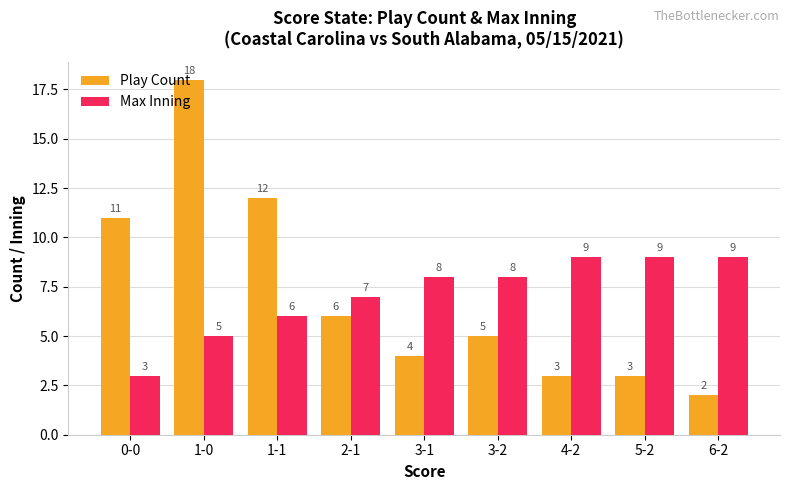

What is the label of the 1st bar from the right?

6-2